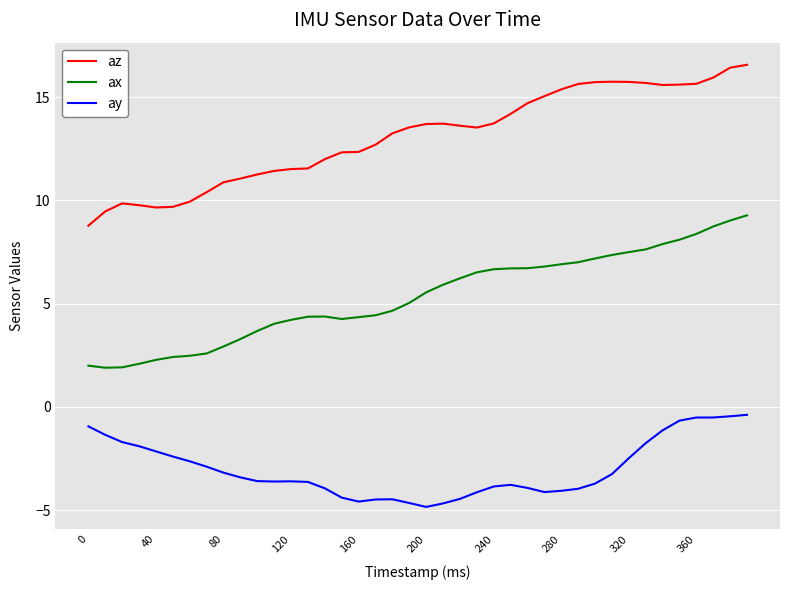

List the series in order of their overall mean, highest first.

az, ax, ay